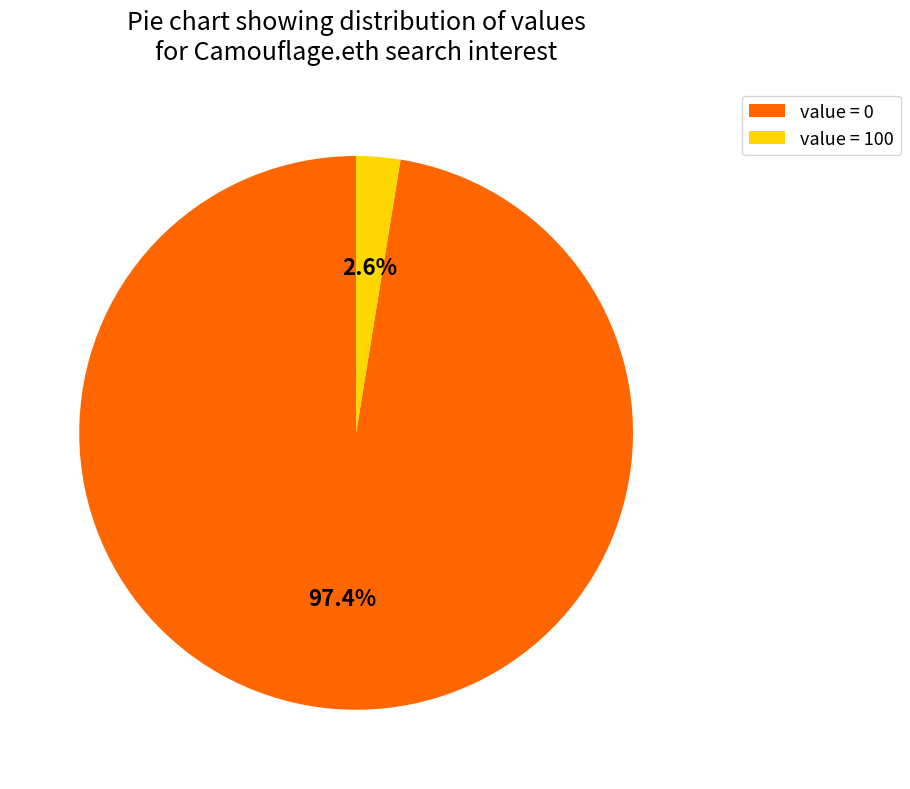

Which has a higher value, value = 0 or value = 100?

value = 0